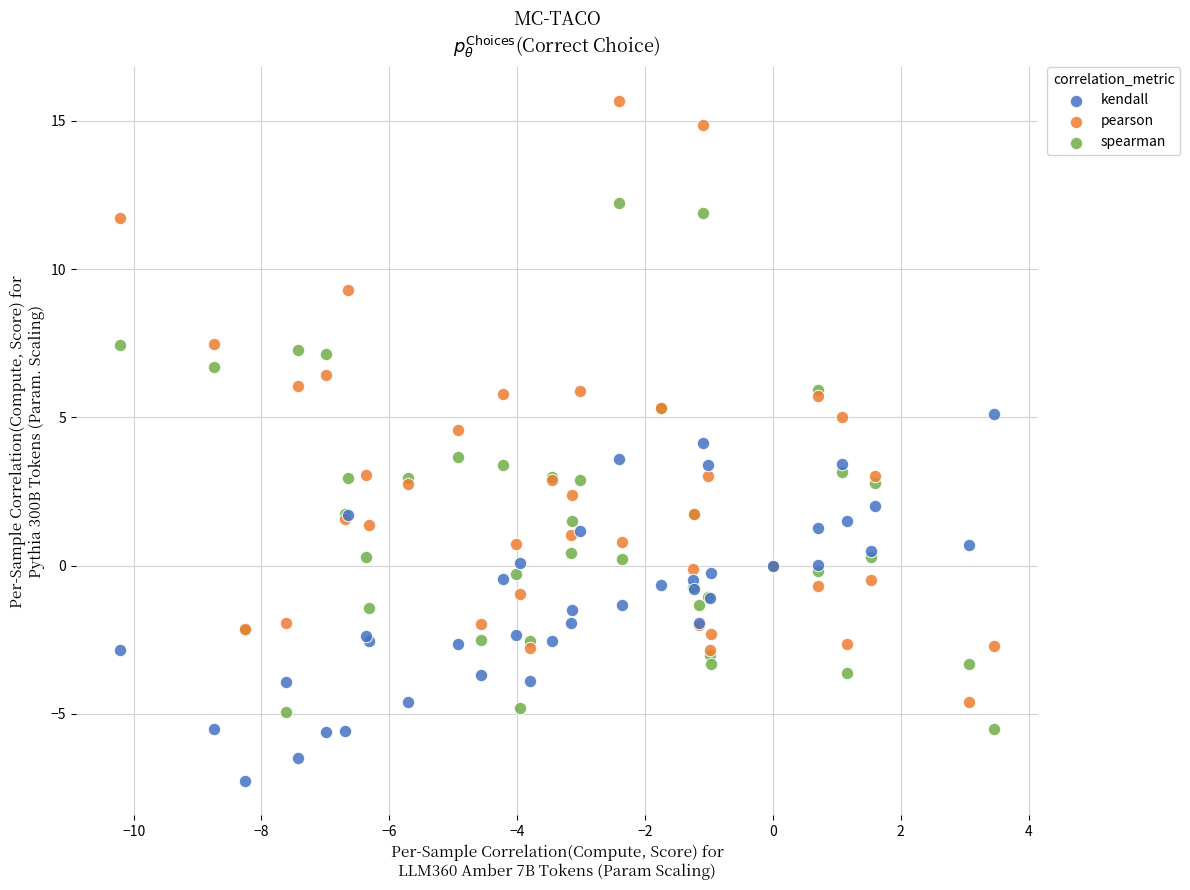

Which series contains the highest Y value?

pearson